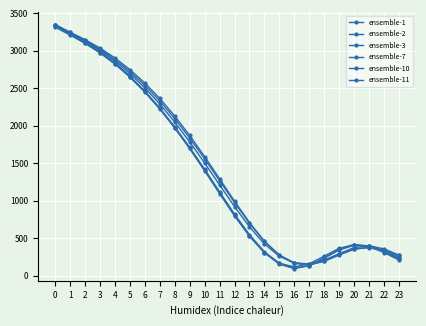

How many data points in ensemble-1 are less than 1294?

12